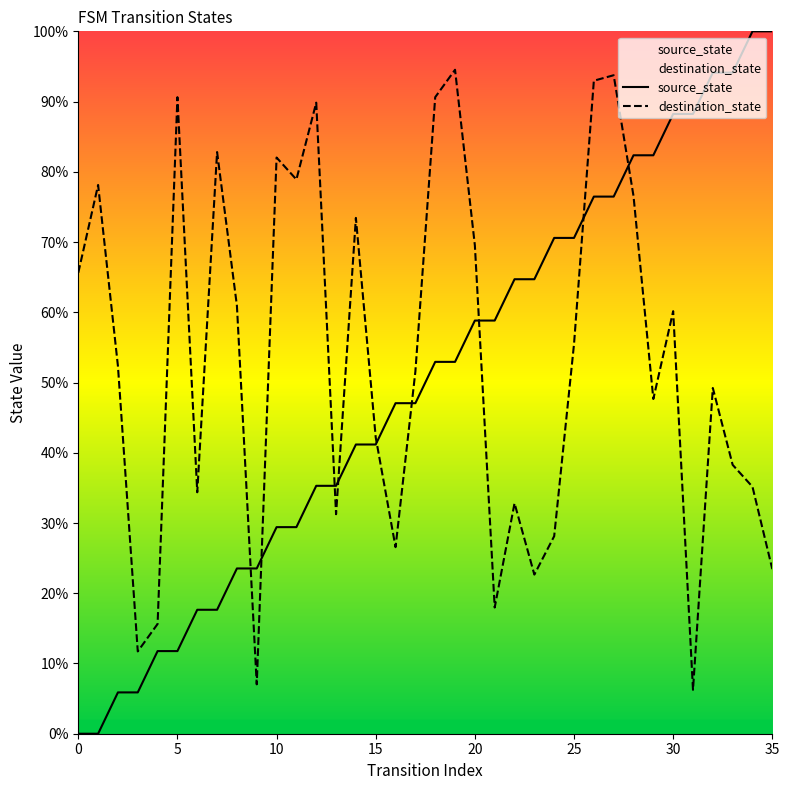

True or false: source_state has more than 2 points higher than both neighbors.

False